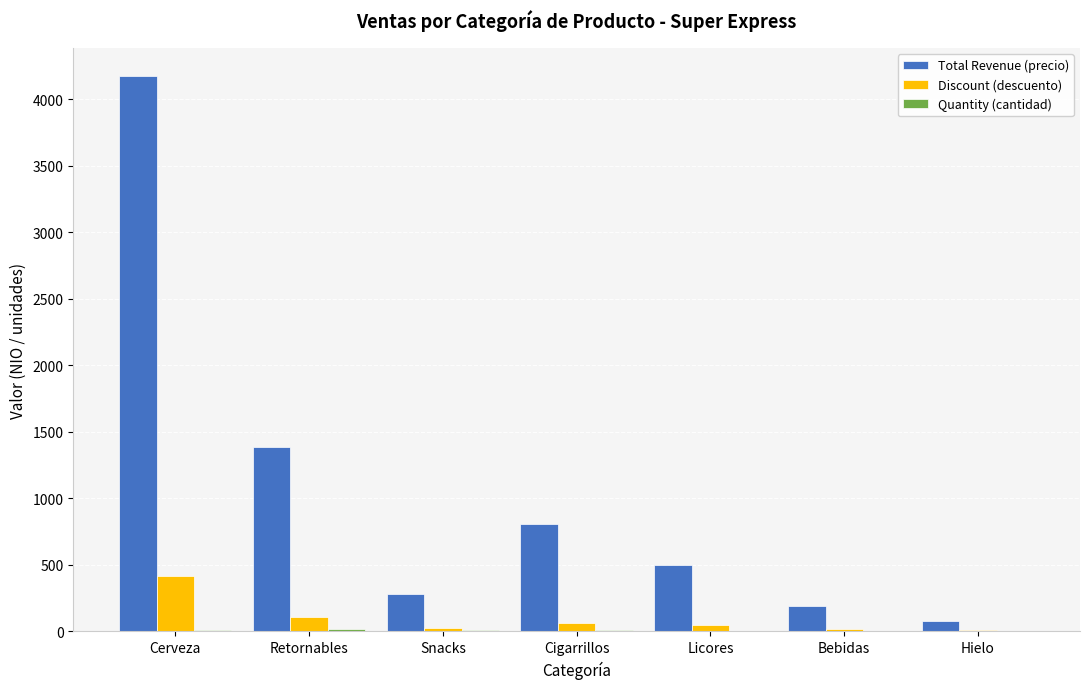

What is the maximum value shown in the chart?

4176.2